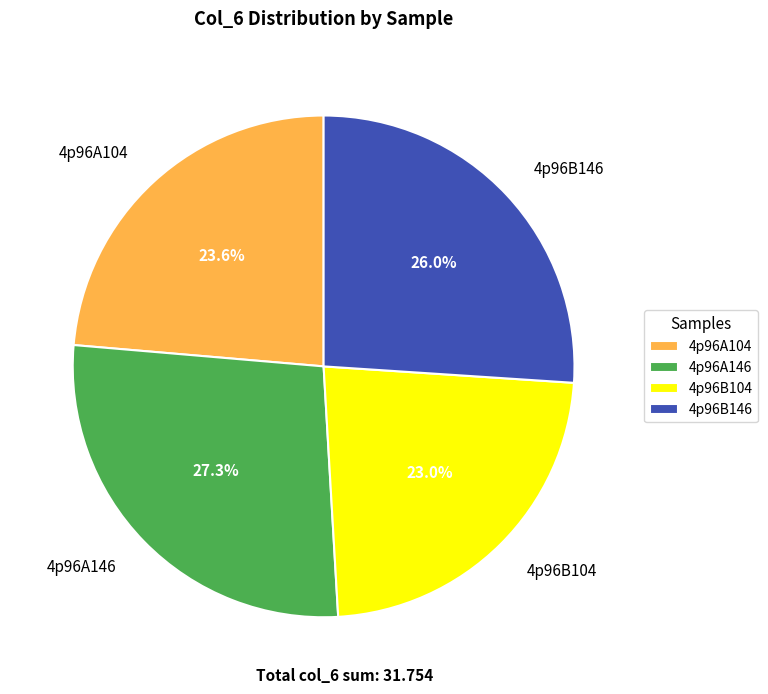

What percentage is the 4p96A146 slice, to the nearest percent?

27%